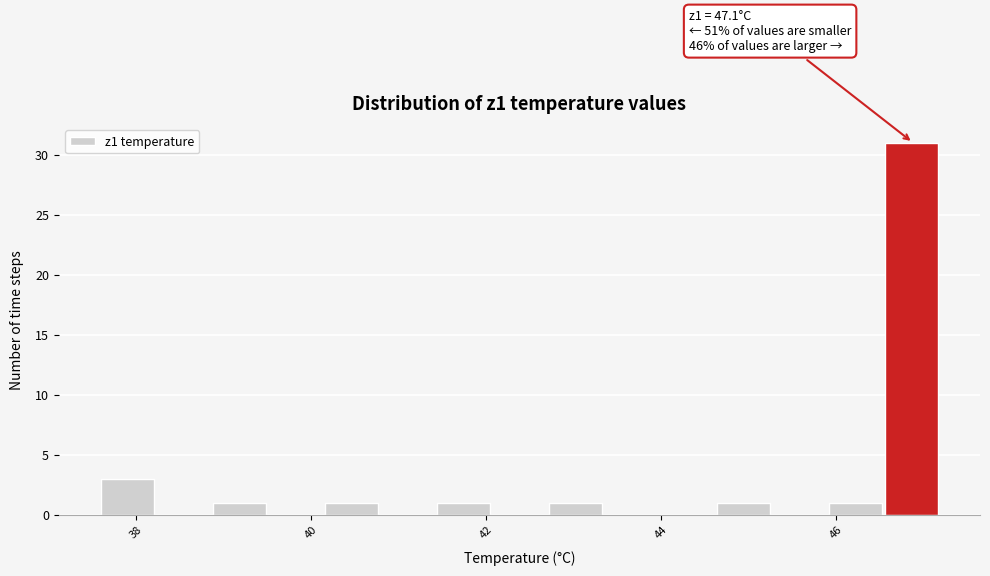

Read against the x-axis, roughly where is the centre of the tallest bar?

46.8